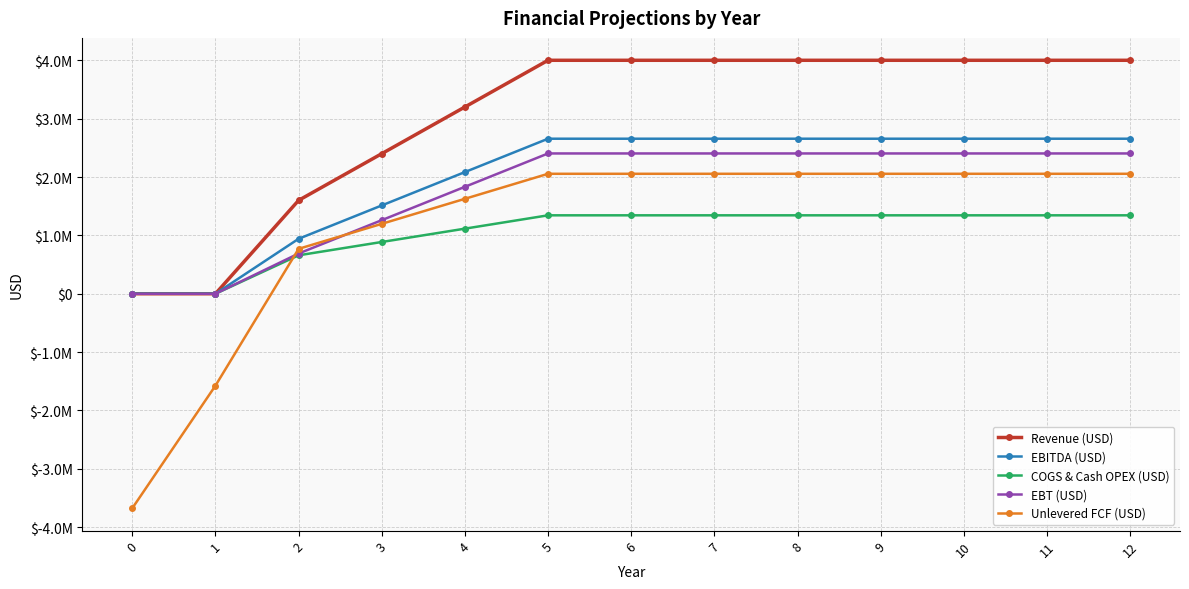

What are all the series names shown in the legend?

Revenue (USD), EBITDA (USD), COGS & Cash OPEX (USD), EBT (USD), Unlevered FCF (USD)